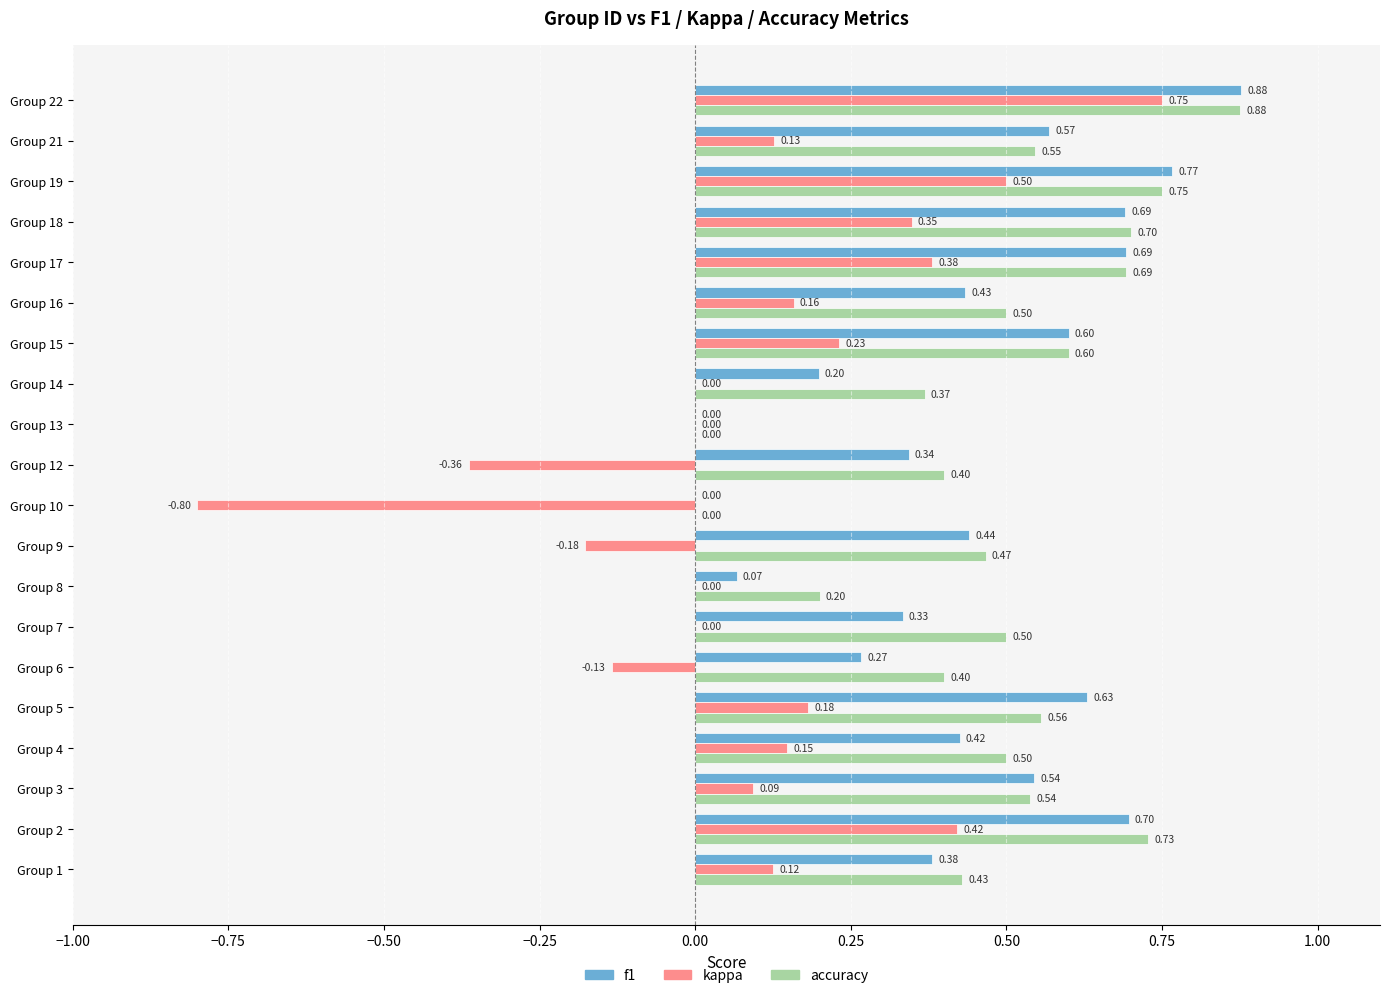

Between Group 13 and Group 21, which series saw the biggest shift?

f1